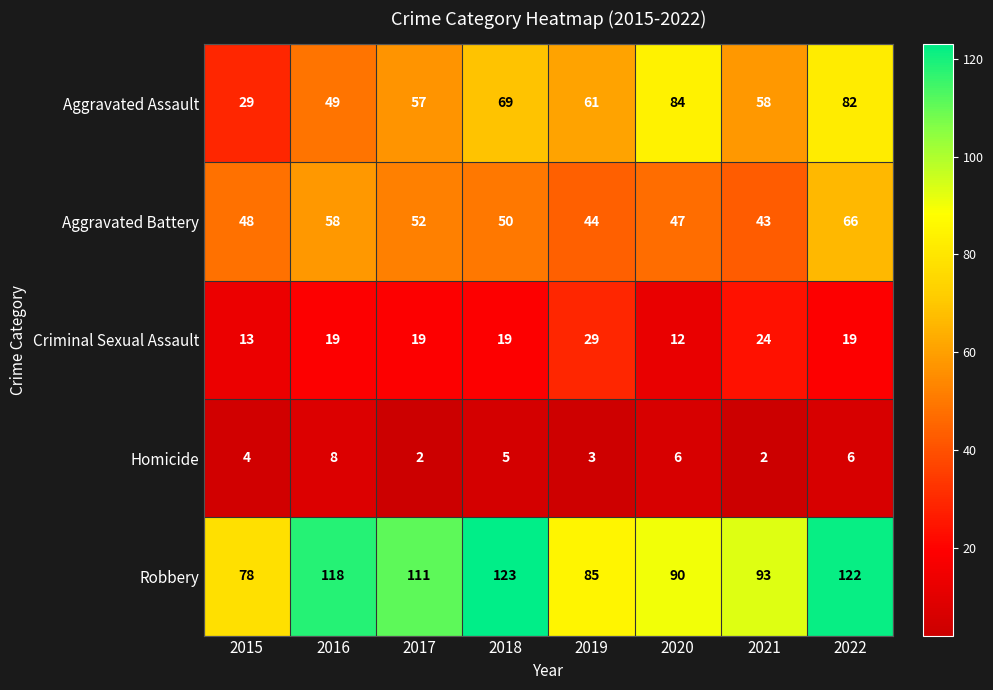

Which series has the largest total across all categories?

Robbery